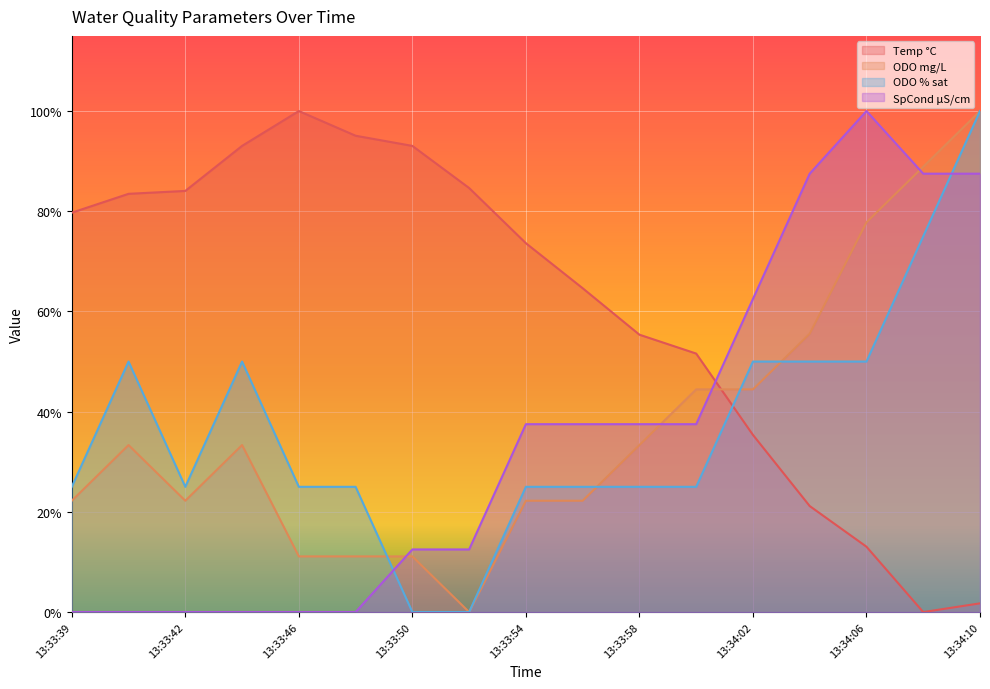

How many times do SpCond µS/cm and ODO mg/L cross each other?

4